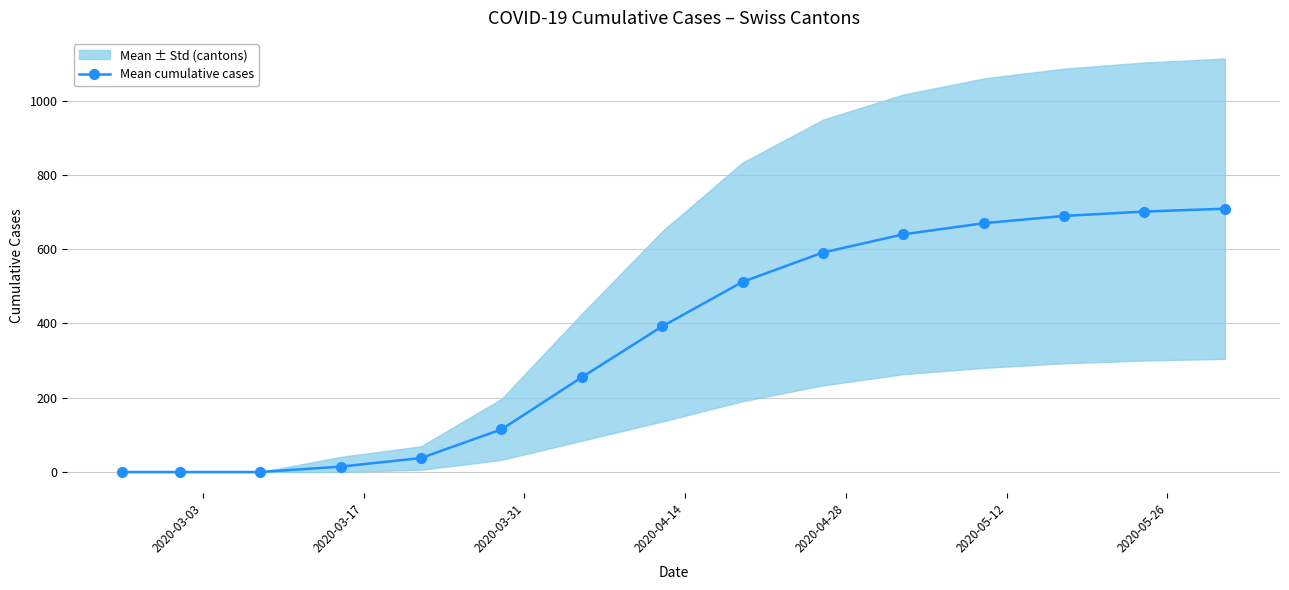

What is the maximum value for Mean cumulative cases?

709.0